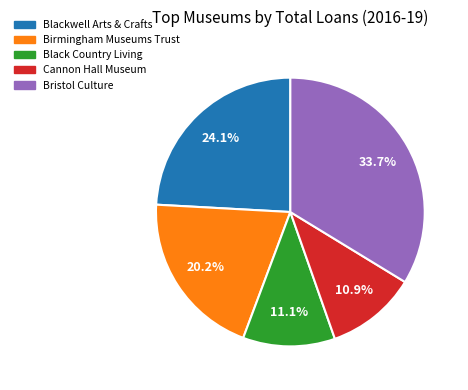

How many slices are in this pie chart?

5